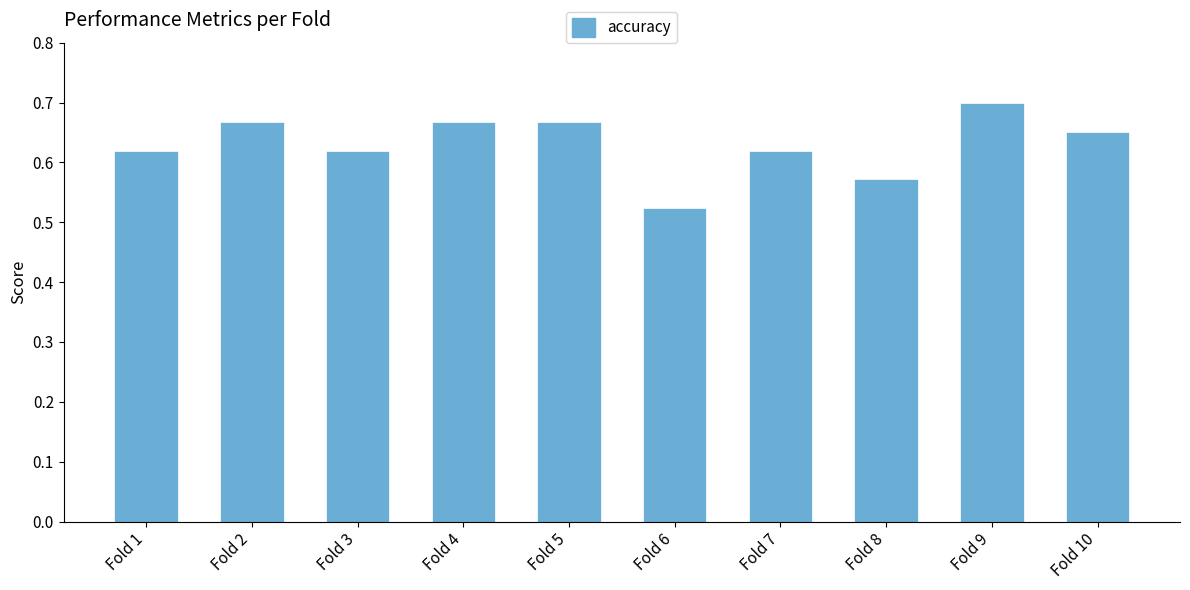

At which category does the chart reach its minimum across all series?

Fold 6